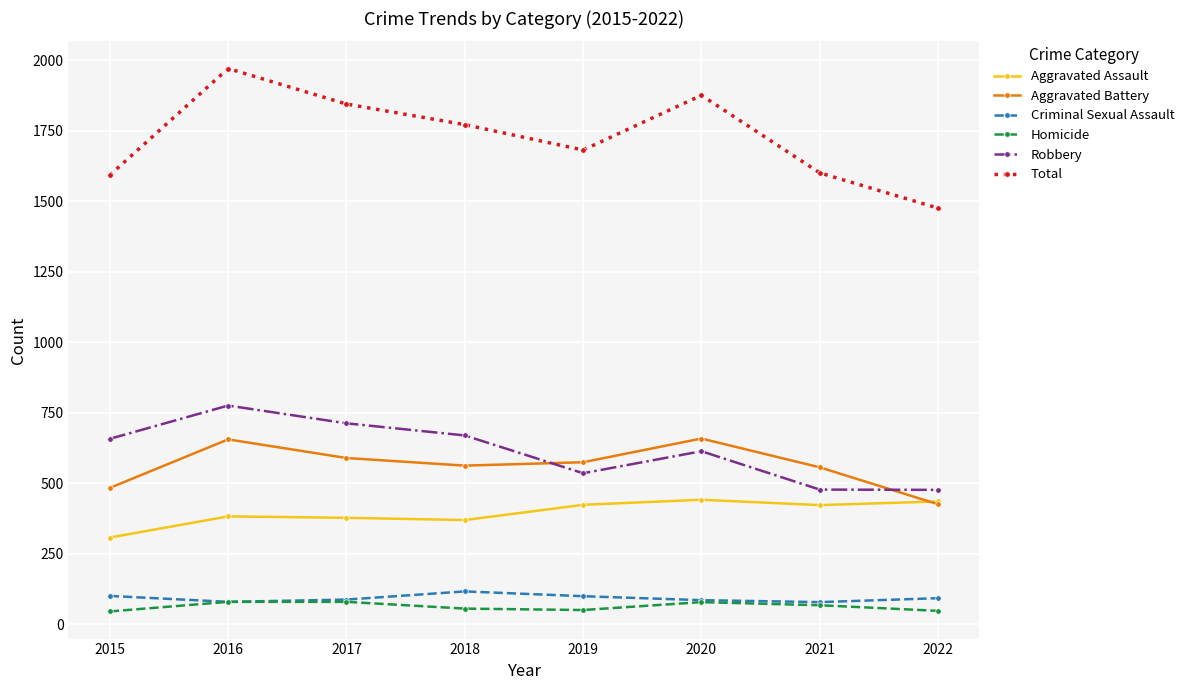

What is the smallest value displayed?

45